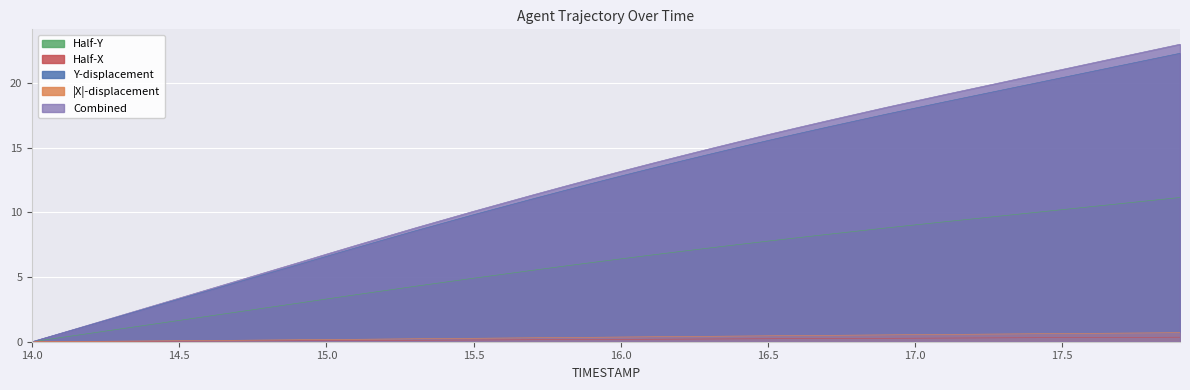

Which category has the lowest value across all series?

14.0